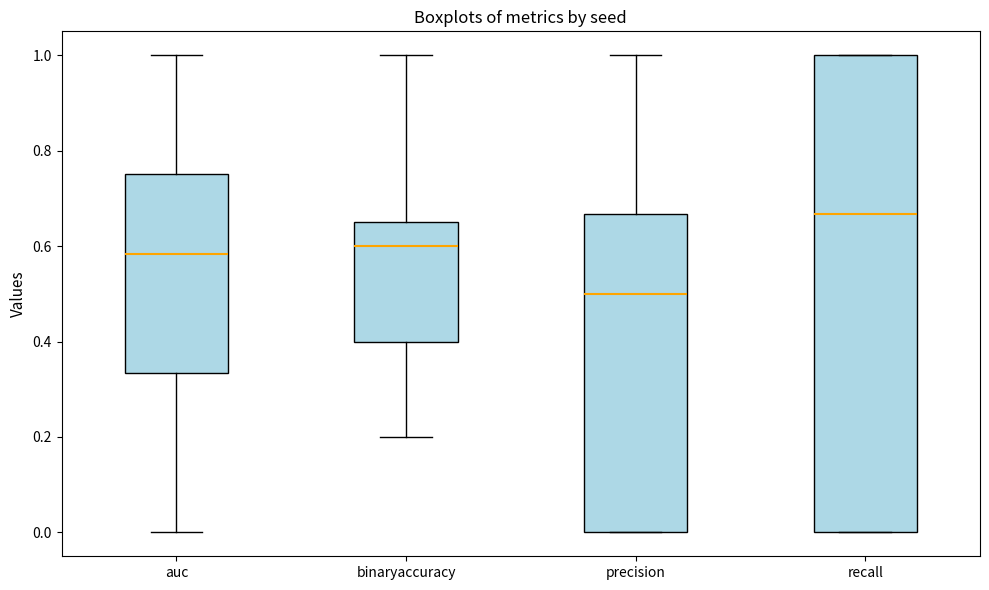

Reading left to right, transcribe this box plot: for each box, give where its median line is, the range the box spans, and where its two whiskers end, as read against the y-axis. The values are not printed on the chart, so give them approximately, as read against the axis.

auc: median 0.58, box 0.34 to 0.76, whiskers 0.00 to 1.00
binaryaccuracy: median 0.60, box 0.40 to 0.66, whiskers 0.20 to 1.00
precision: median 0.50, box 0.00 to 0.66, whiskers 0.00 to 1.00
recall: median 0.66, box 0.00 to 1.00, whiskers 0.00 to 1.00